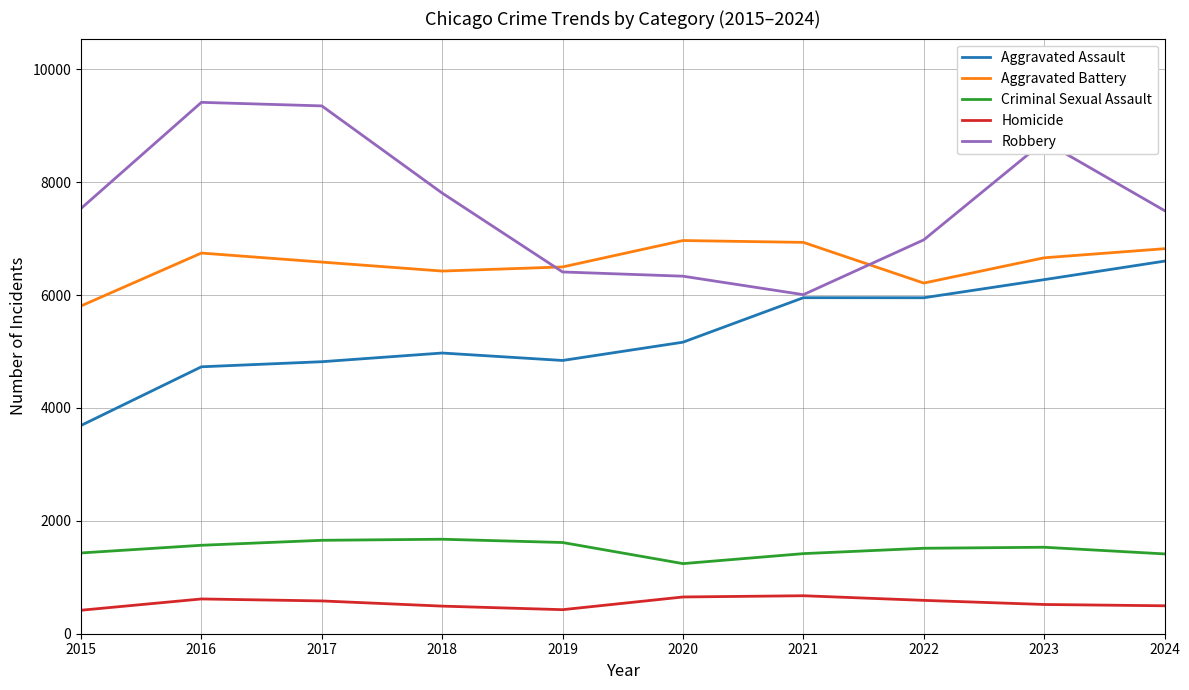

True or false: Aggravated Assault and Aggravated Battery cross at least once.

False